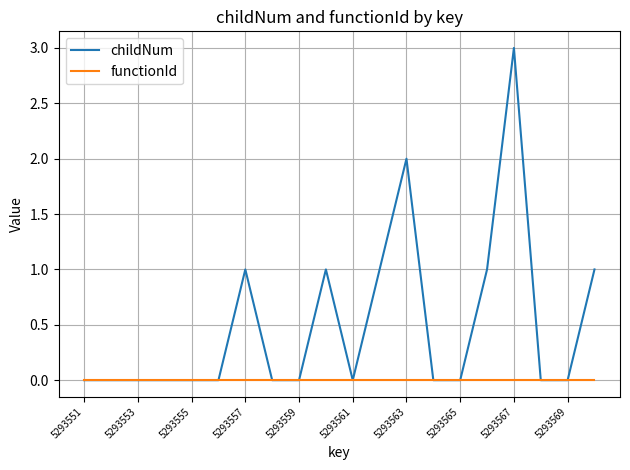

What is the greatest value displayed?

3